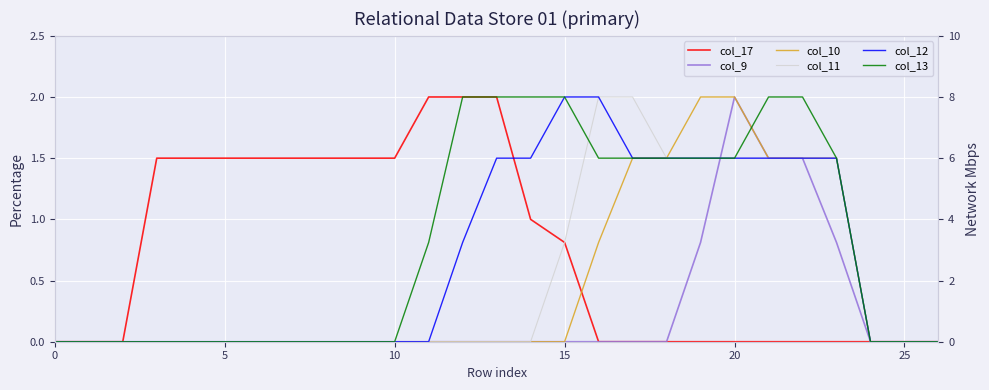

What is the label of the 8th point from the right?

19